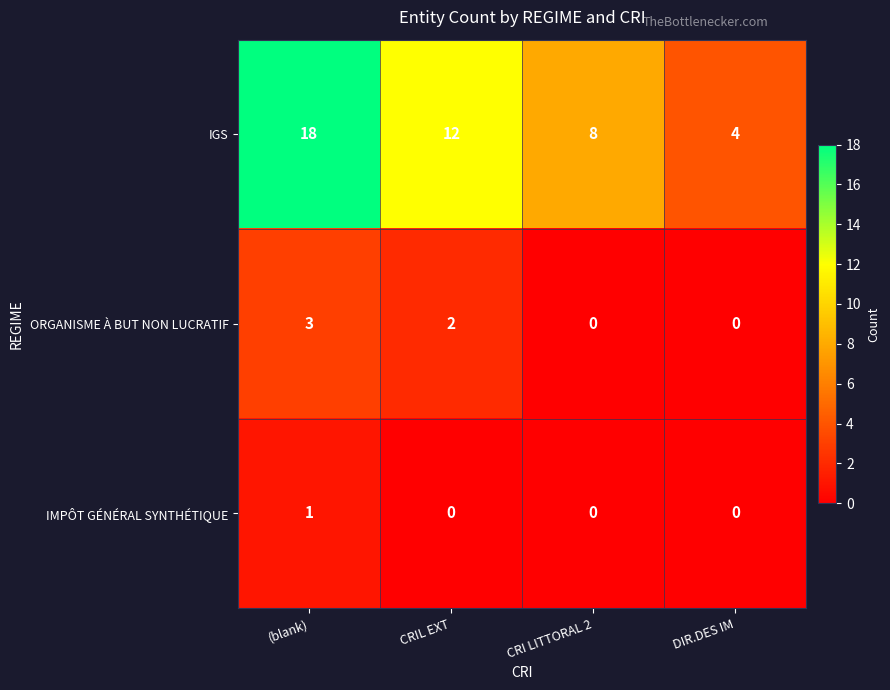

Rank the series by their maximum value, from lowest to highest.

IMPÔT GÉNÉRAL SYNTHÉTIQUE, ORGANISME À BUT NON LUCRATIF, IGS